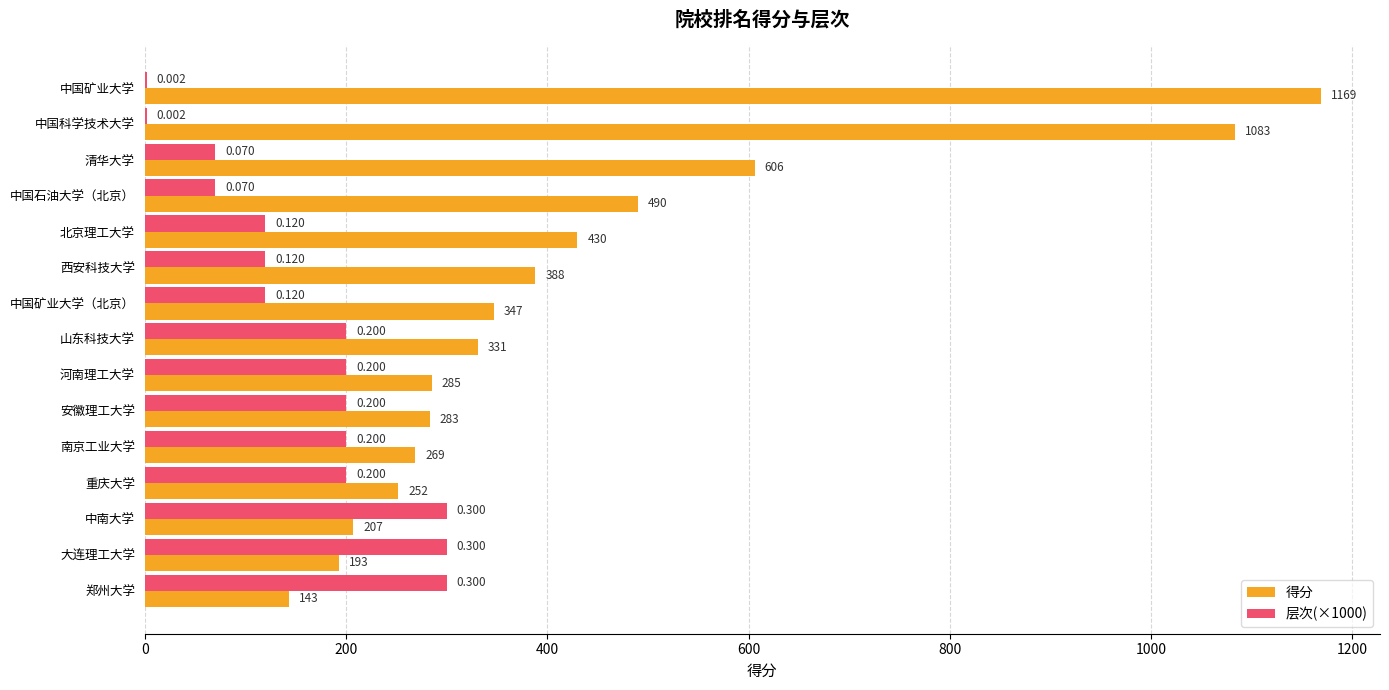

At which category does the chart reach its peak across all series?

中国矿业大学